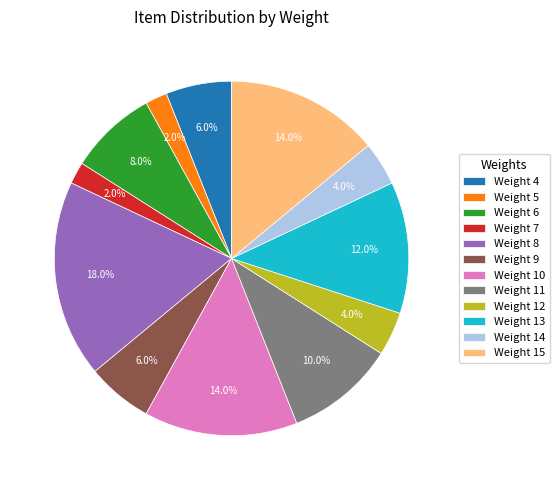

What percentage is the Weight 14 slice, to the nearest percent?

4%